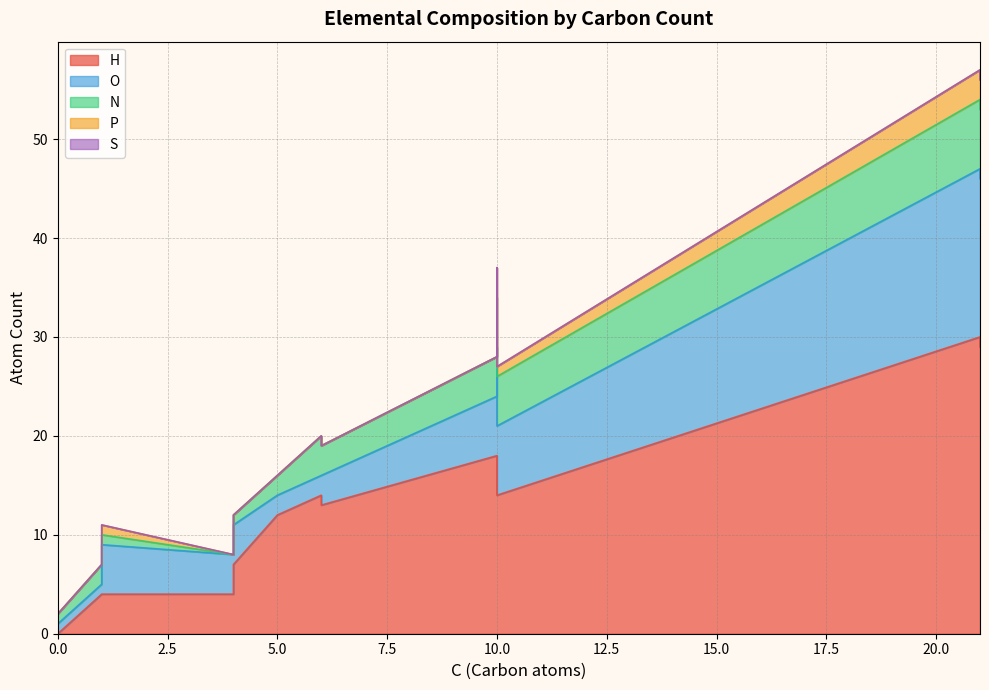

Where is H nearest to the value 15?

6